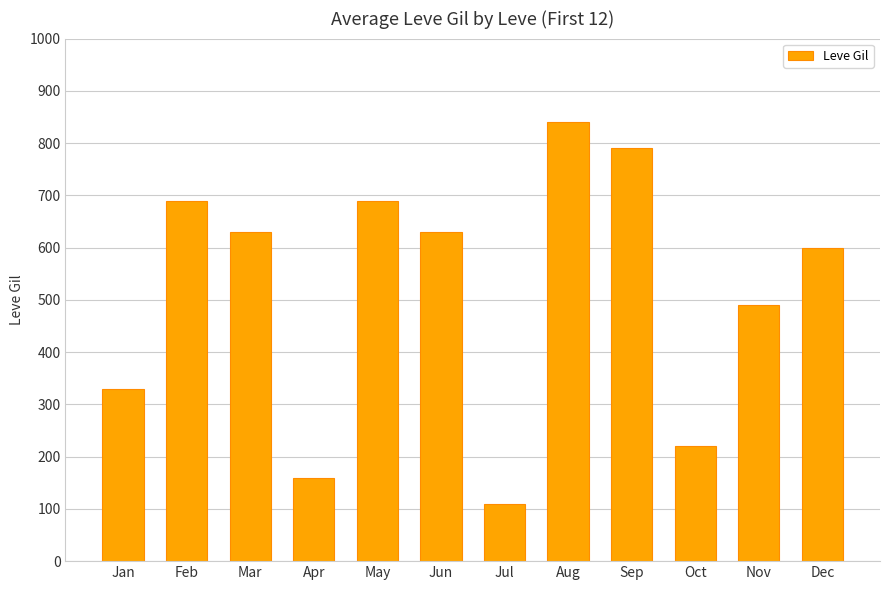

What is the value of the 8th bar from the left?

840